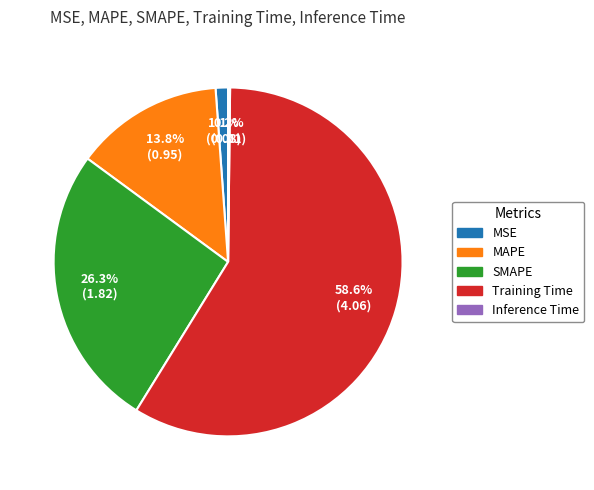

Which has a higher value, Training Time or MSE?

Training Time